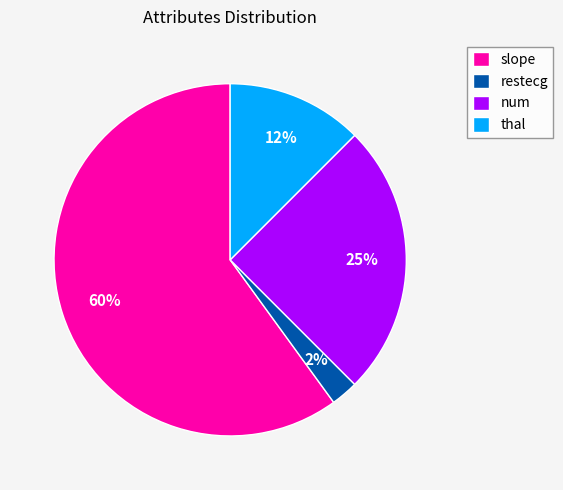

The thal slice represents 12% of the pie. True or false?

True